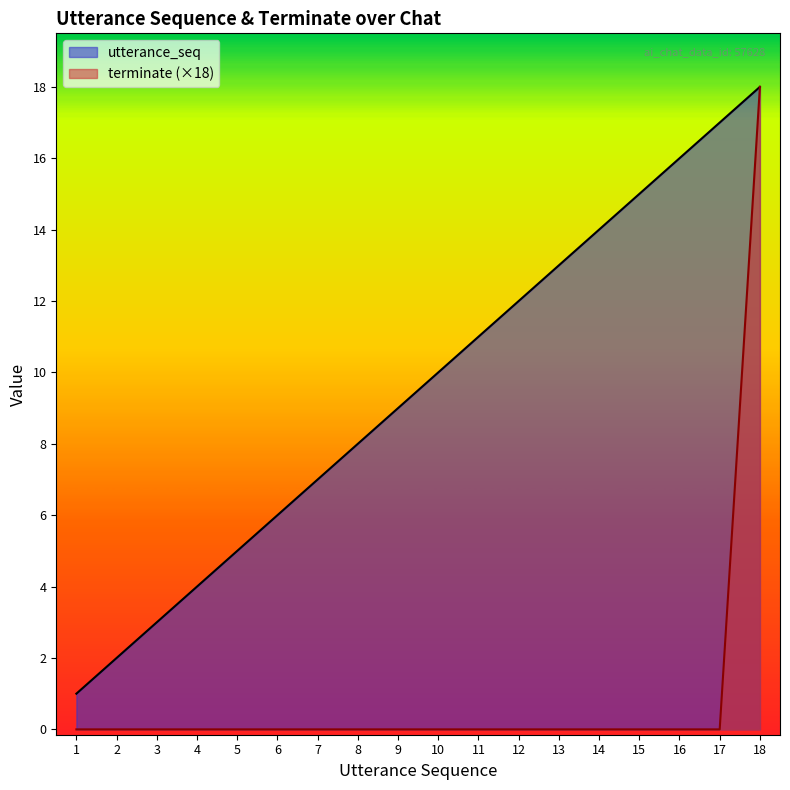

How many data points in utterance_seq are above 10?

8